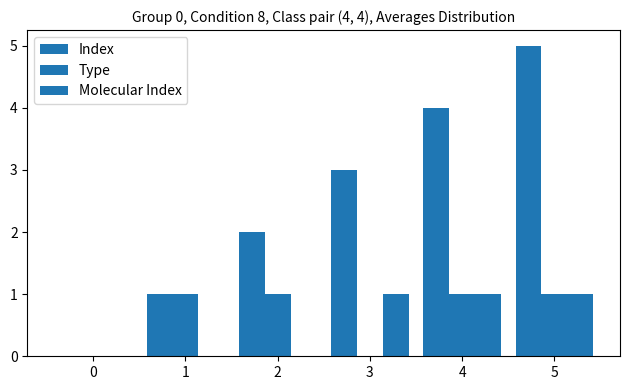

Is it true that Index equals 2 at 3?

False